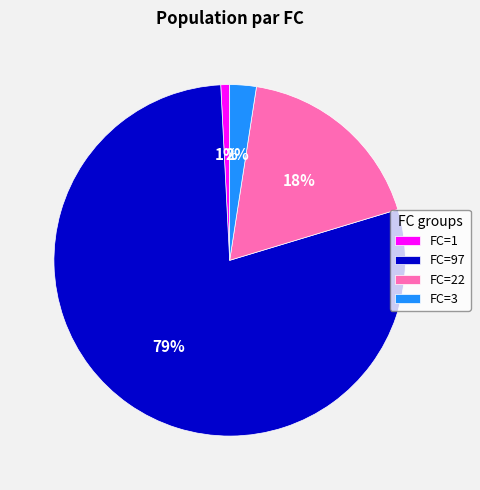

What percentage is the FC=97 slice, to the nearest percent?

79%